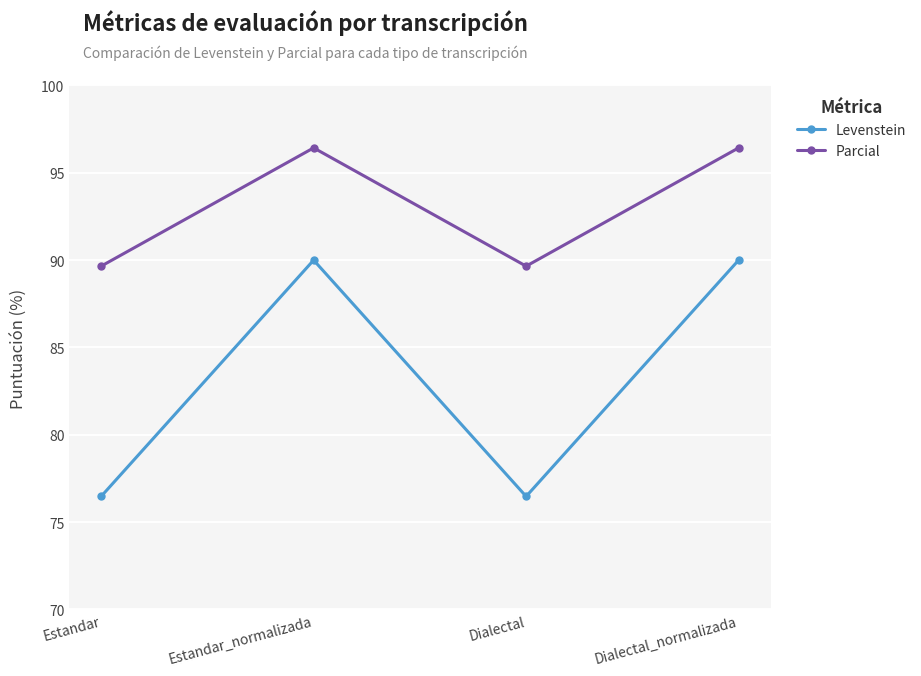

What is the difference between the maximum and minimum values in the Parcial series?

6.8